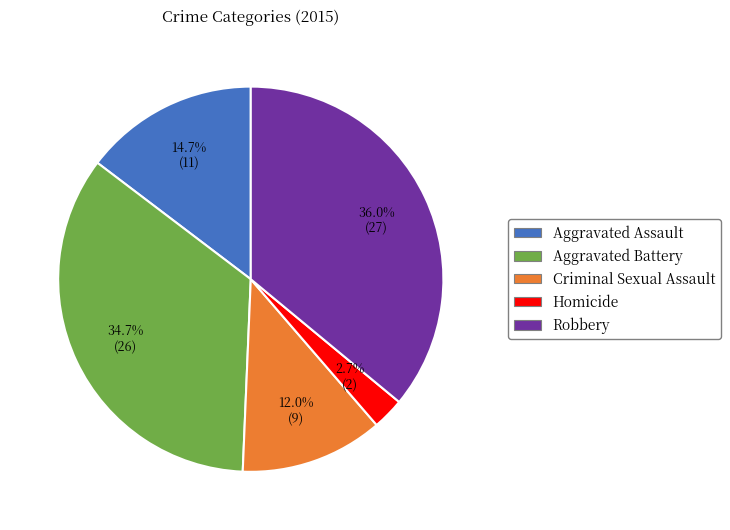

To the nearest percent, what percentage of the pie is Aggravated Assault?

15%